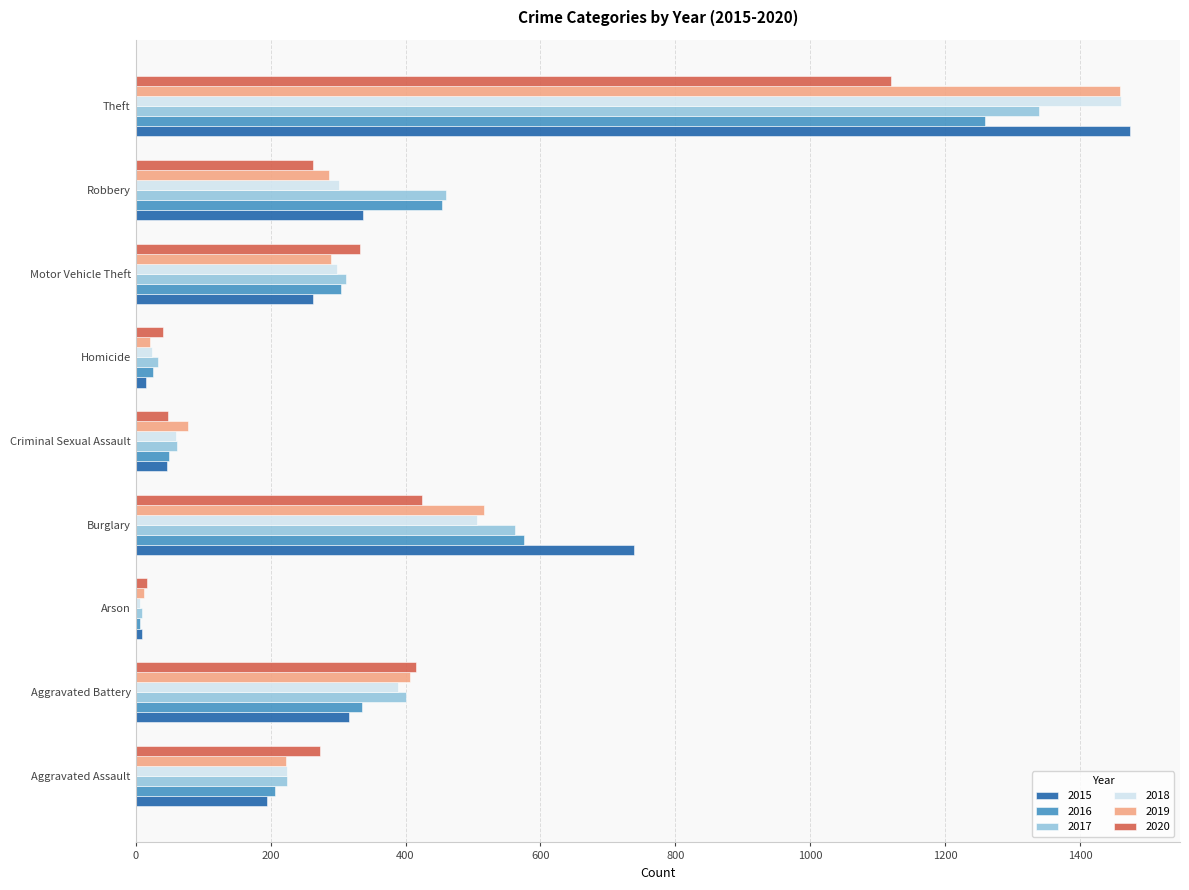

What is the difference between the second highest and minimum values in the 2019 series?

505